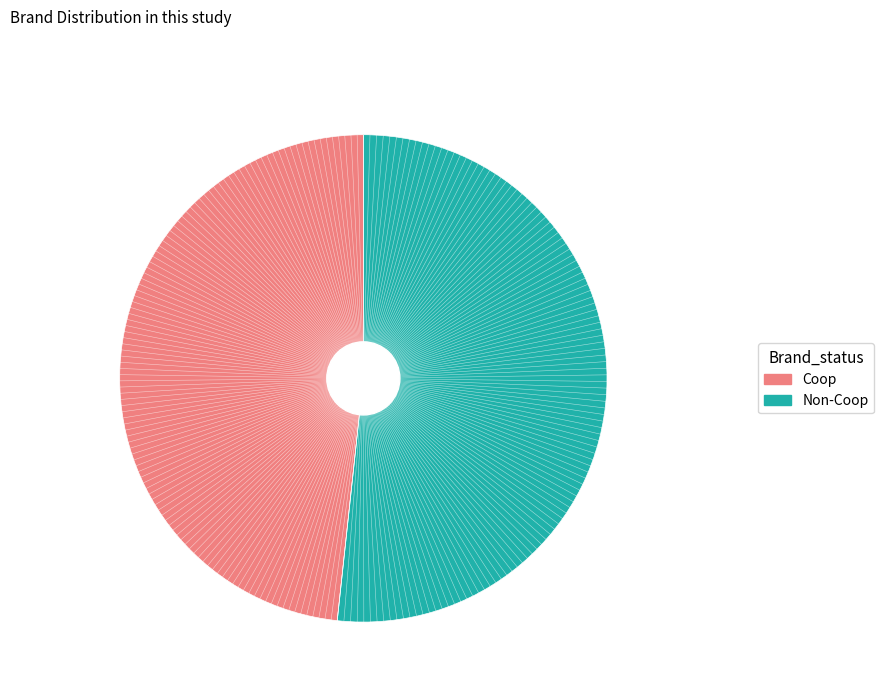

Is there a majority slice in this chart?

Yes